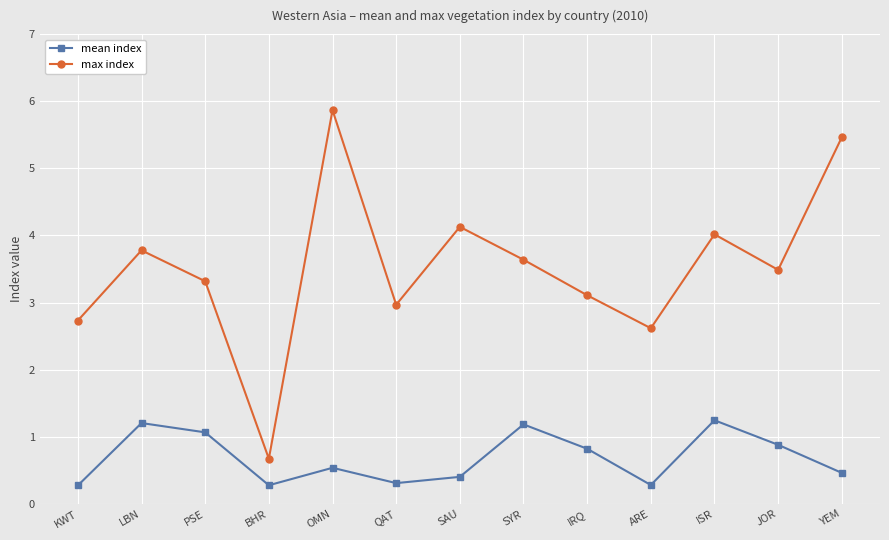

What is the difference between the maximum and second lowest values in the max index series?

3.3